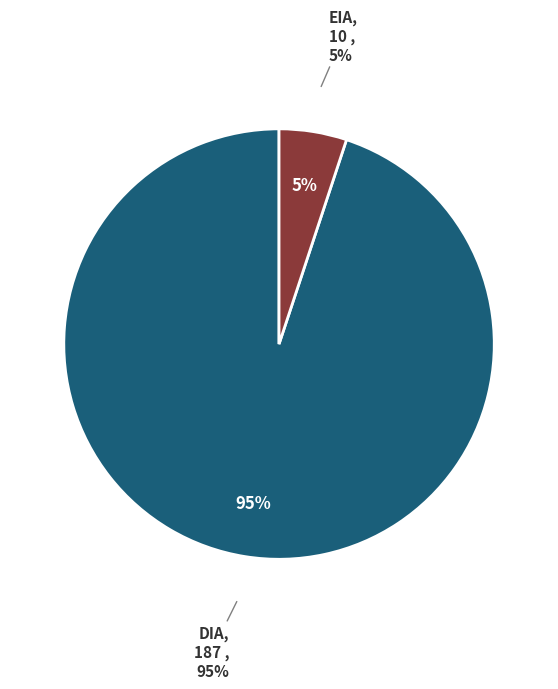

What percentage do DIA and EIA together represent?

100.0%